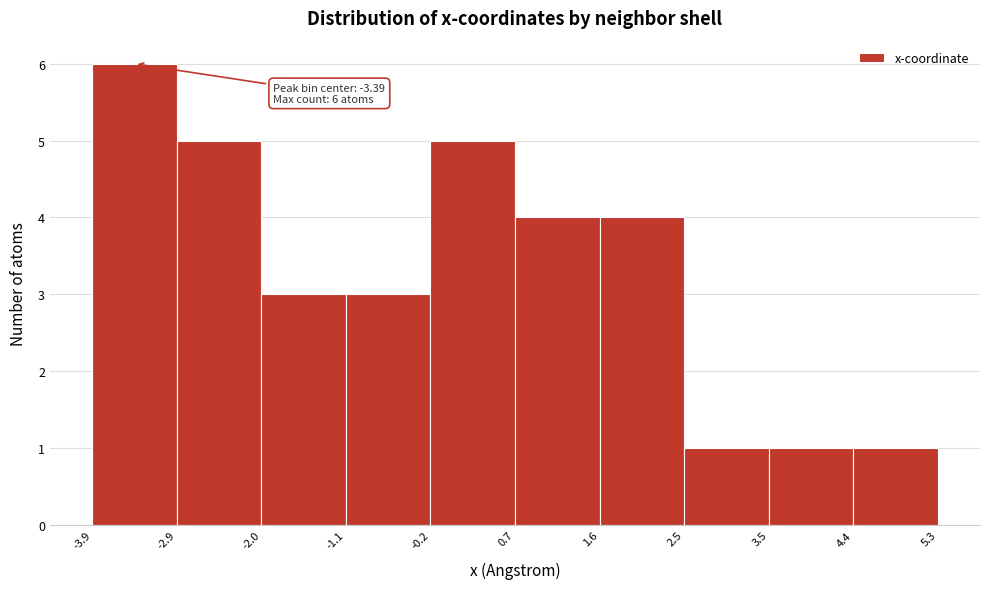

Over which range of the x-axis is the bar tallest?

-3.9 to -2.9